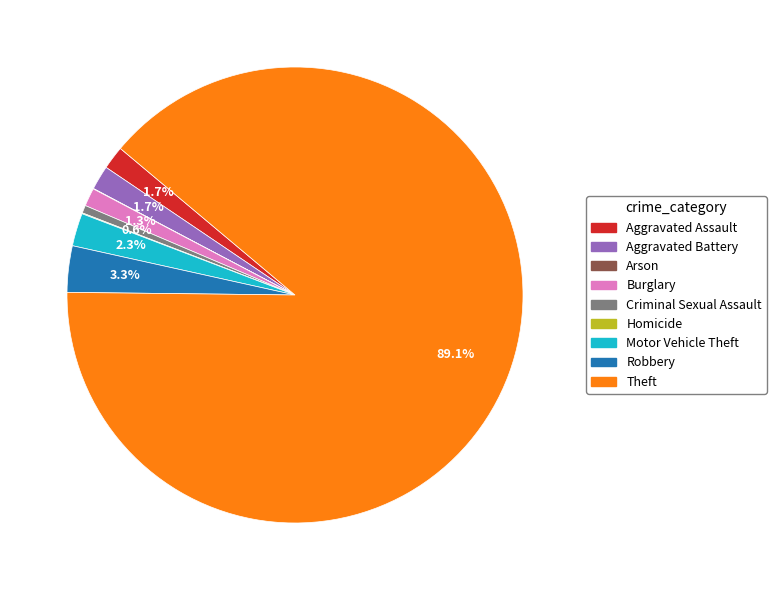

What percentage do Aggravated Battery and Criminal Sexual Assault together represent?

2.3%